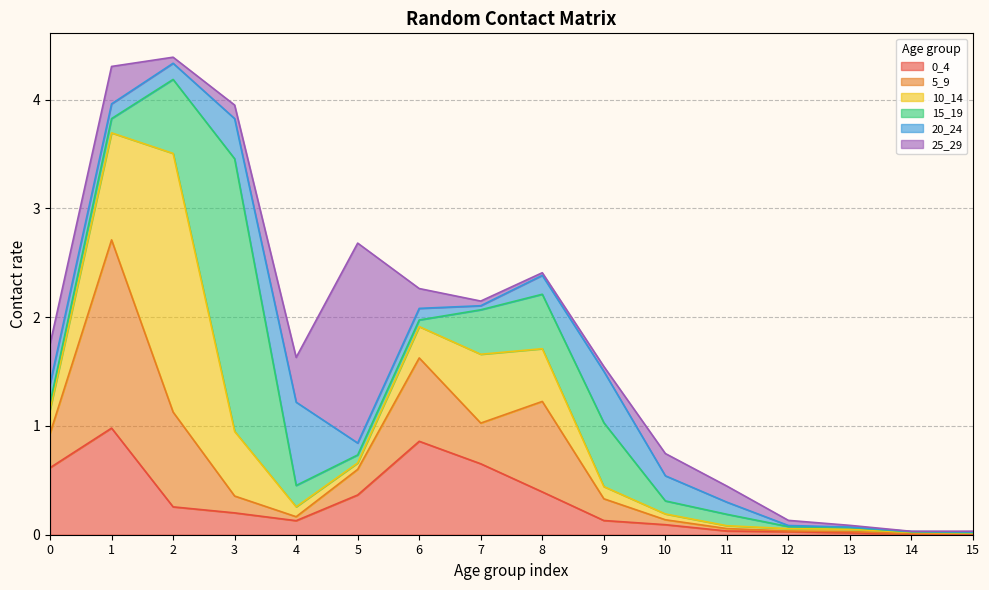

What are all the series names shown in the legend?

0_4, 5_9, 10_14, 15_19, 20_24, 25_29